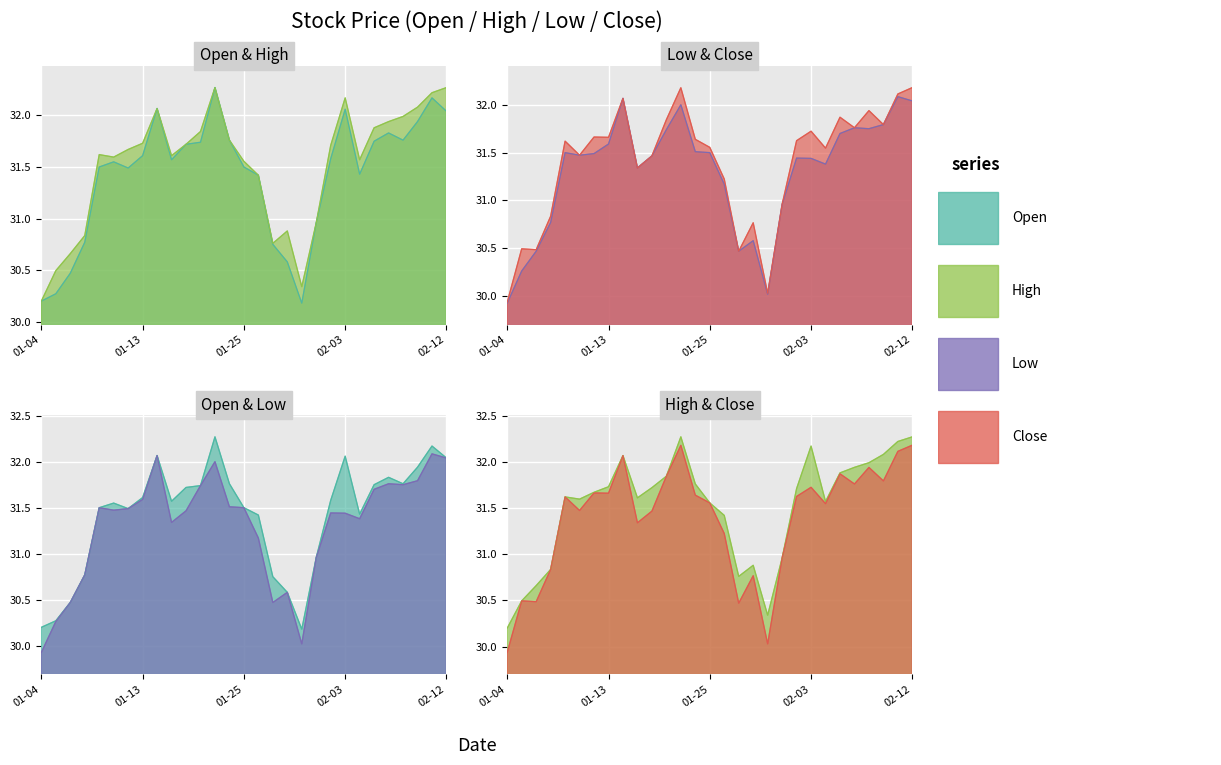

Reading left to right, list all the values displayed in this chart.

Open: 30.2	30.3	30.5	30.8	31.5	31.5	31.5	31.6	32.1	31.6	31.7	31.7	32.3	31.8	31.5	31.4	30.8	30.6	30.2	31.0	31.6	32.1	31.4	31.8	31.8	31.8	31.9	32.2	32.0
High: 30.2	30.5	30.7	30.8	31.6	31.6	31.7	31.7	32.1	31.6	31.7	31.8	32.3	31.8	31.6	31.4	30.8	30.9	30.3	31.0	31.7	32.2	31.6	31.9	31.9	32.0	32.1	32.2	32.3
Low: 29.9	30.3	30.5	30.8	31.5	31.5	31.5	31.6	32.1	31.3	31.5	31.7	32.0	31.5	31.5	31.2	30.5	30.6	30.0	31.0	31.4	31.4	31.4	31.7	31.8	31.8	31.8	32.1	32.0
Close: 29.9	30.5	30.5	30.8	31.6	31.5	31.7	31.7	32.1	31.3	31.5	31.8	32.2	31.6	31.6	31.2	30.5	30.8	30.0	31.0	31.6	31.7	31.5	31.9	31.8	31.9	31.8	32.1	32.2